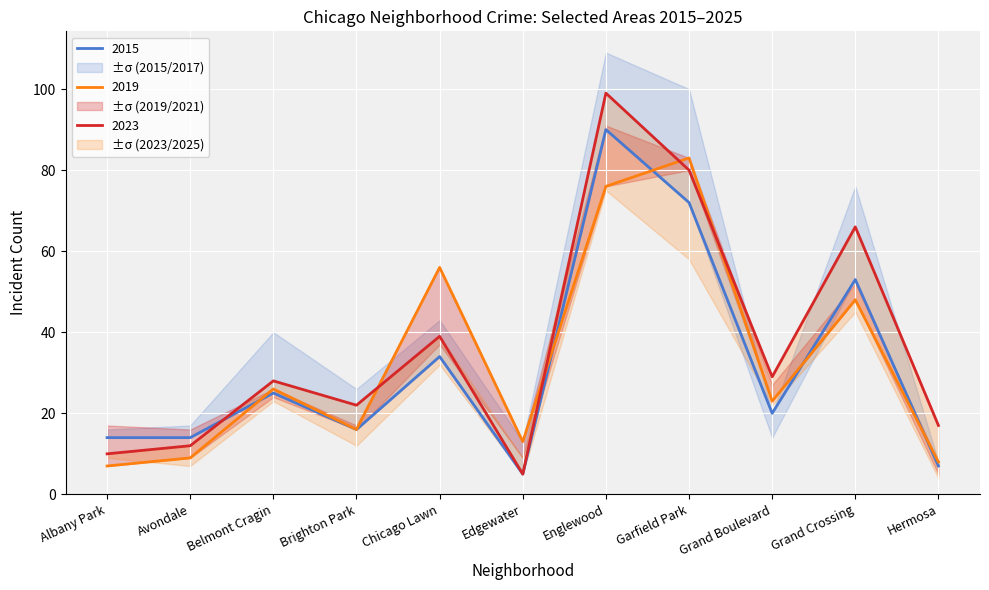

Reading right to left, list all the values displayed in this chart.

2015: 7	53	20	72	90	5	34	16	25	14	14
2019: 8	48	23	83	76	13	56	16	26	9	7
2023: 17	66	29	80	99	5	39	22	28	12	10